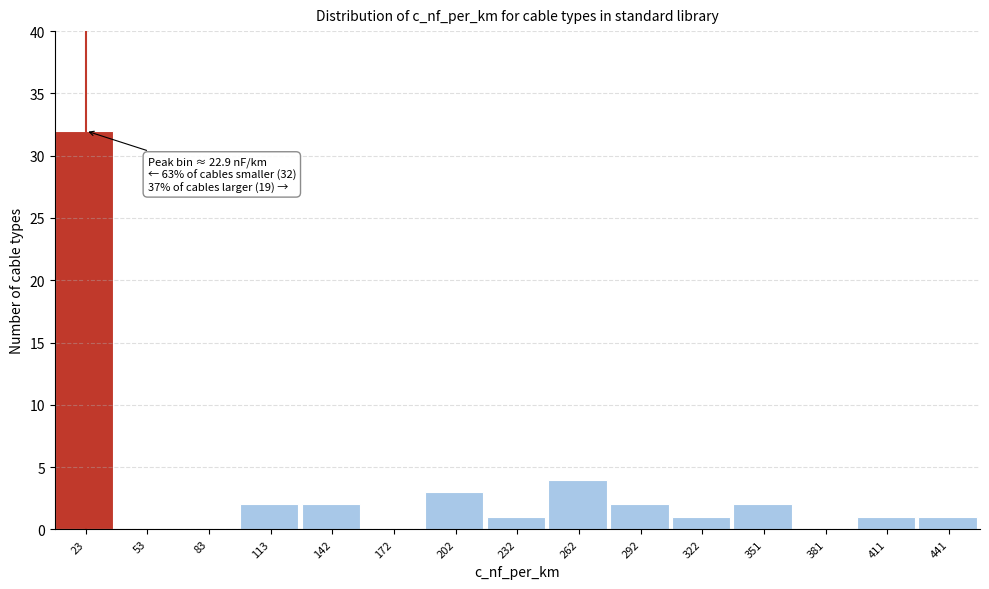

Over which range of the x-axis is the bar tallest?

10 to 40